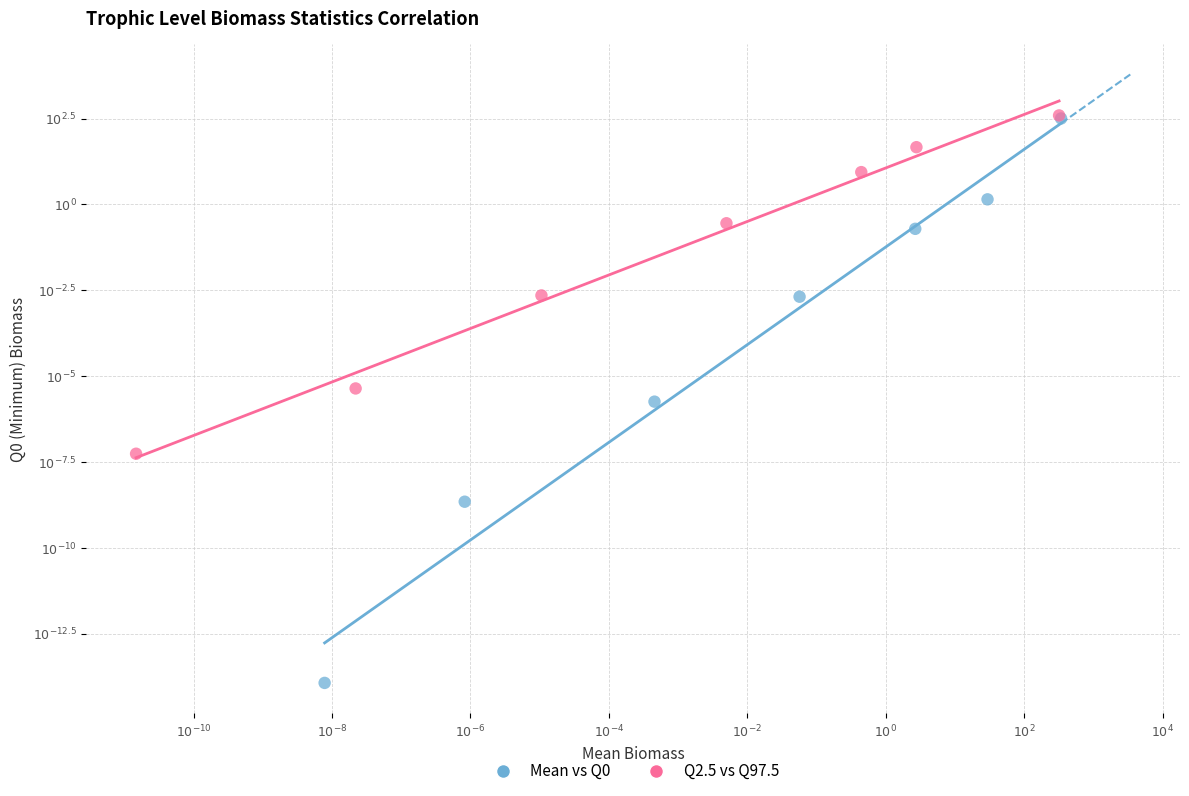

Which series has the largest Y range (max minus min)?

Mean vs Q0